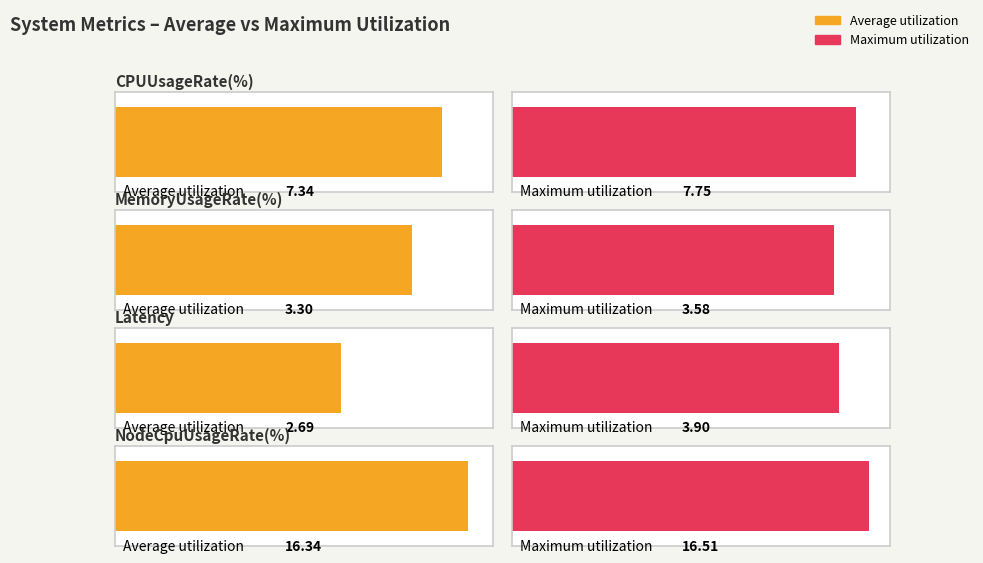

Is it true that CPUUsageRate(%) equals 7.7 at 22:32?

True